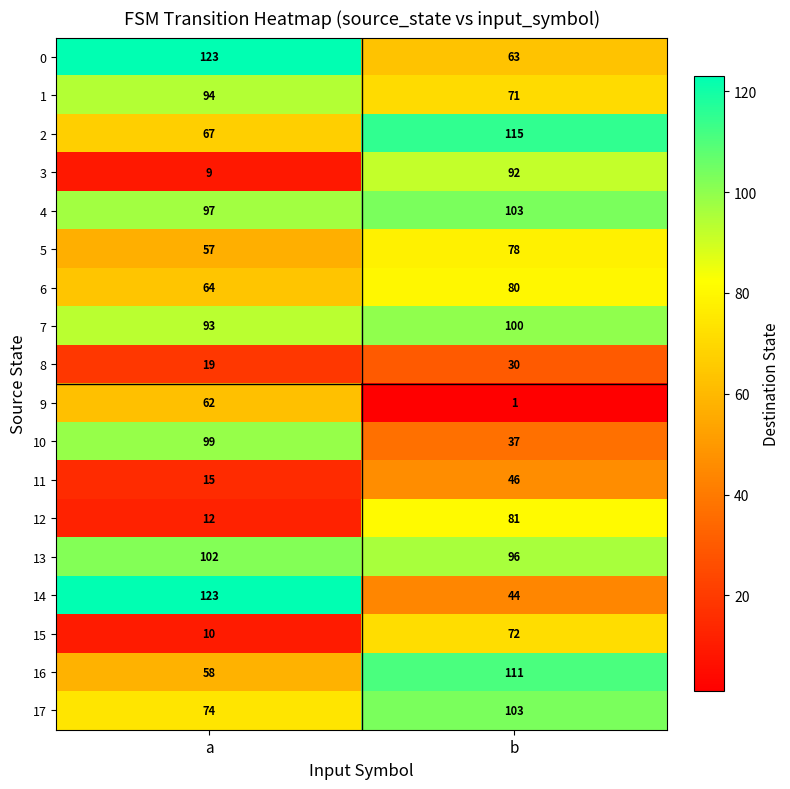

What is the sum of the 5 values at a and b?

135